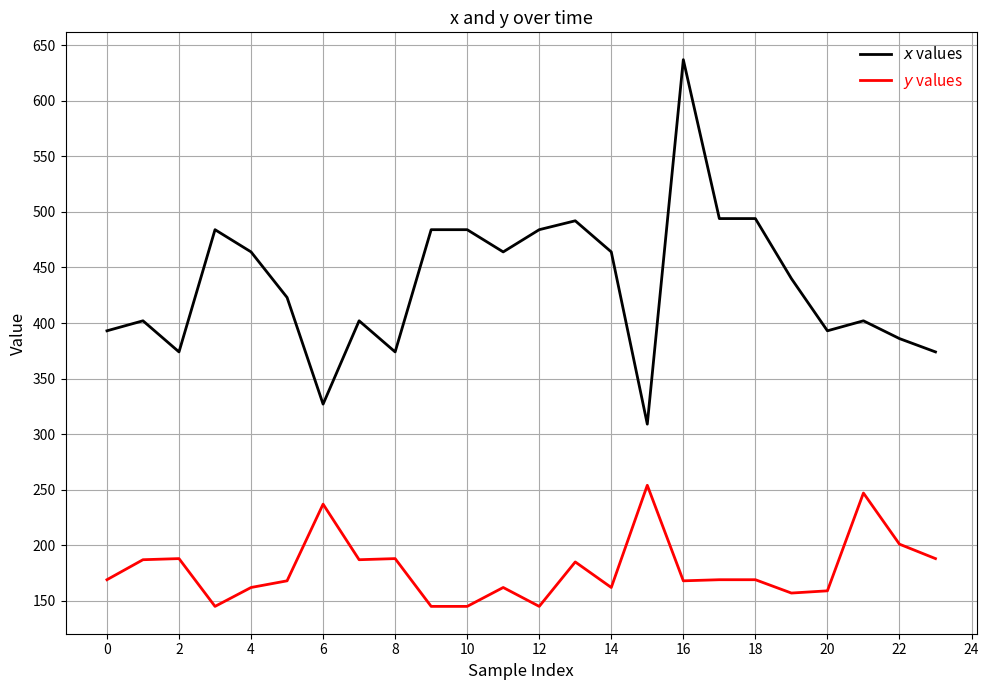

What is the maximum value shown in the chart?

637